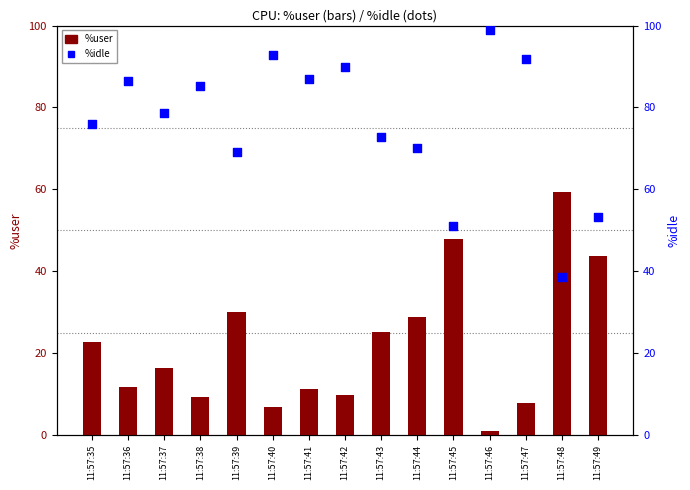

Is the value of %idle at 11:57:36 greater than the value of %user at 11:57:44?

Yes